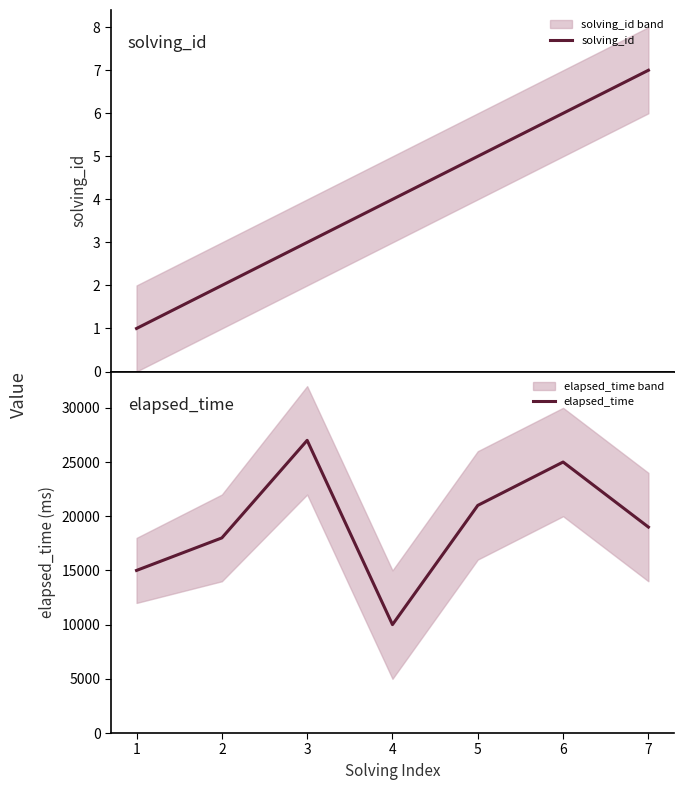

What is the difference between the highest and lowest values at 7?

18993